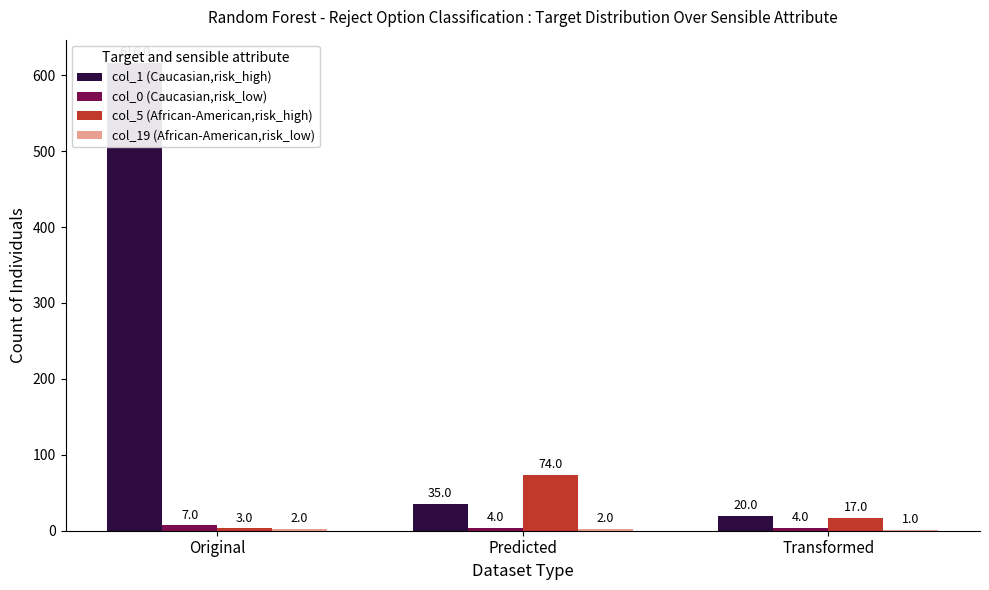

How many data points does each series have?

3